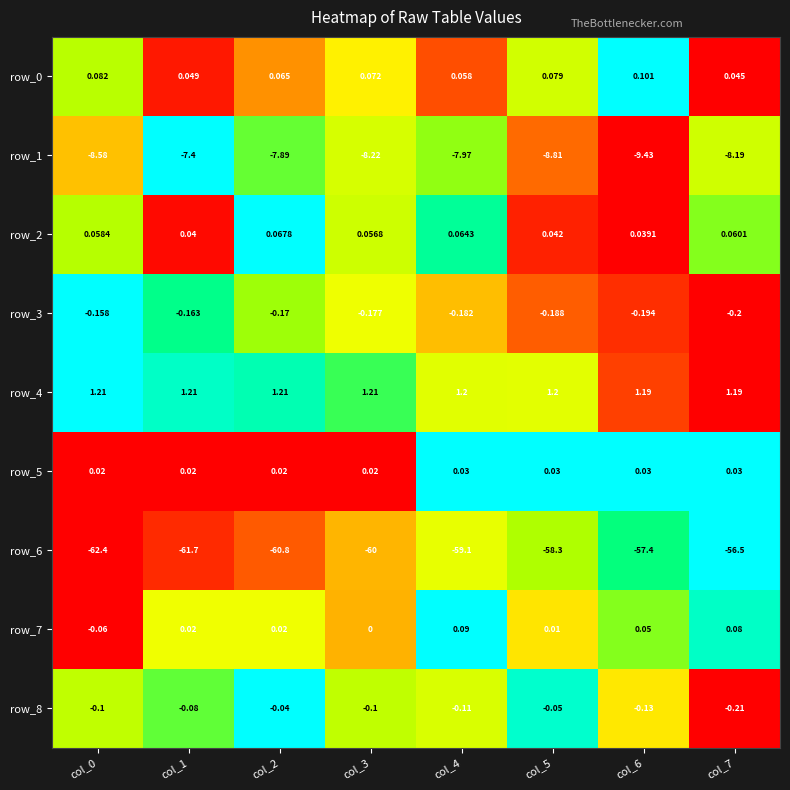

Which series has the largest total across all categories?

row_4